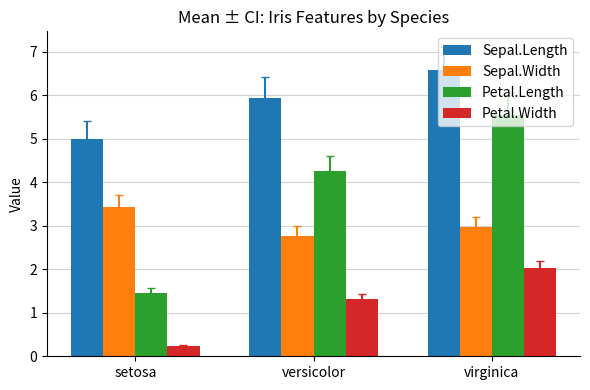

At virginica, list the series in order from largest to smallest.

Sepal.Length, Petal.Length, Sepal.Width, Petal.Width